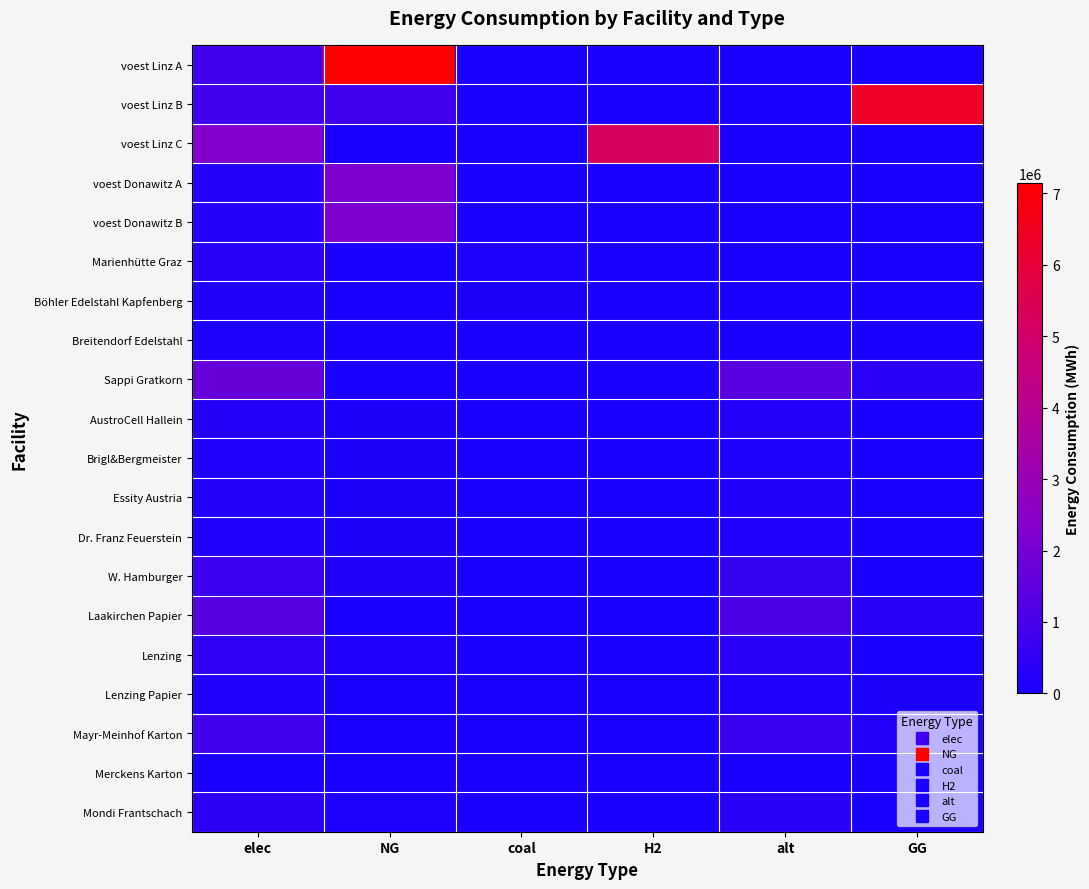

Reading right to left, what are all the values shown in this chart?

voest Linz A: GG=0.0	alt=0.0	H2=0.0	coal=0.0	NG=7144833.3	elec=793870.4
voest Linz B: GG=6347166.7	alt=0.0	H2=0.0	coal=0.0	NG=797666.7	elec=793870.4
voest Linz C: GG=0.0	alt=0.0	H2=5279238.0	coal=0.0	NG=0.0	elec=2262530.6
voest Donawitz A: GG=0.0	alt=0.0	H2=0.0	coal=0.0	NG=2186916.7	elec=242990.7
voest Donawitz B: GG=0.0	alt=0.0	H2=0.0	coal=0.0	NG=2186916.7	elec=242990.7
Marienhütte Graz: GG=0.0	alt=0.0	H2=0.0	coal=90200.0	NG=0.0	elec=360800.0
Böhler Edelstahl Kapfenberg: GG=0.0	alt=0.0	H2=0.0	coal=45100.0	NG=0.0	elec=180400.0
Breitendorf Edelstahl: GG=0.0	alt=0.0	H2=0.0	coal=24200.0	NG=0.0	elec=96800.0
Sappi Gratkorn: GG=408661.2	alt=1386748.3	H2=0.0	coal=18408.0	NG=0.0	elec=1653053.1
AustroCell Hallein: GG=0.0	alt=221879.7	H2=0.0	coal=2945.0	NG=65385.8	elec=264488.5
Brigl&Bergmeister: GG=0.0	alt=110939.9	H2=0.0	coal=1473.0	NG=32692.9	elec=132244.2
Essity Austria: GG=0.0	alt=180277.3	H2=0.0	coal=2393.0	NG=53126.0	elec=214896.9
Dr. Franz Feuerstein: GG=0.0	alt=124807.4	H2=0.0	coal=1657.0	NG=36779.5	elec=148774.8
W. Hamburger: GG=0.0	alt=624036.7	H2=0.0	coal=8284.0	NG=183897.5	elec=743873.9
Laakirchen Papier: GG=326929.0	alt=1109398.6	H2=0.0	coal=14727.0	NG=0.0	elec=1322442.4
Lenzing: GG=0.0	alt=416024.5	H2=0.0	coal=5522.0	NG=122598.4	elec=495915.9
Lenzing Papier: GG=40866.1	alt=138674.8	H2=0.0	coal=1841.0	NG=0.0	elec=165305.3
Mayr-Meinhof Karton: GG=212503.8	alt=721109.1	H2=0.0	coal=9572.0	NG=0.0	elec=859587.6
Merckens Karton: GG=0.0	alt=13867.5	H2=0.0	coal=184.0	NG=4086.6	elec=16530.5
Mondi Frantschach: GG=0.0	alt=374422.0	H2=0.0	coal=4970.0	NG=110338.5	elec=446324.3